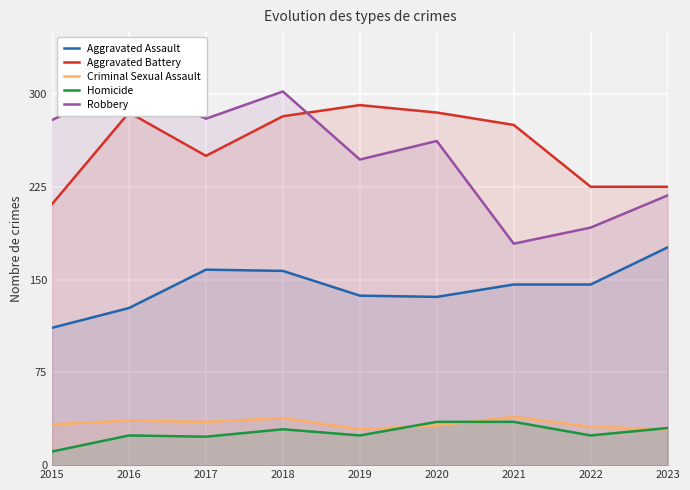

Reading right to left, extract all data points from this chart.

Aggravated Assault: 2023=176	2022=146	2021=146	2020=136	2019=137	2018=157	2017=158	2016=127	2015=111
Aggravated Battery: 2023=225	2022=225	2021=275	2020=285	2019=291	2018=282	2017=250	2016=285	2015=211
Criminal Sexual Assault: 2023=29	2022=31	2021=39	2020=32	2019=29	2018=38	2017=35	2016=36	2015=33
Homicide: 2023=30	2022=24	2021=35	2020=35	2019=24	2018=29	2017=23	2016=24	2015=11
Robbery: 2023=218	2022=192	2021=179	2020=262	2019=247	2018=302	2017=280	2016=308	2015=279